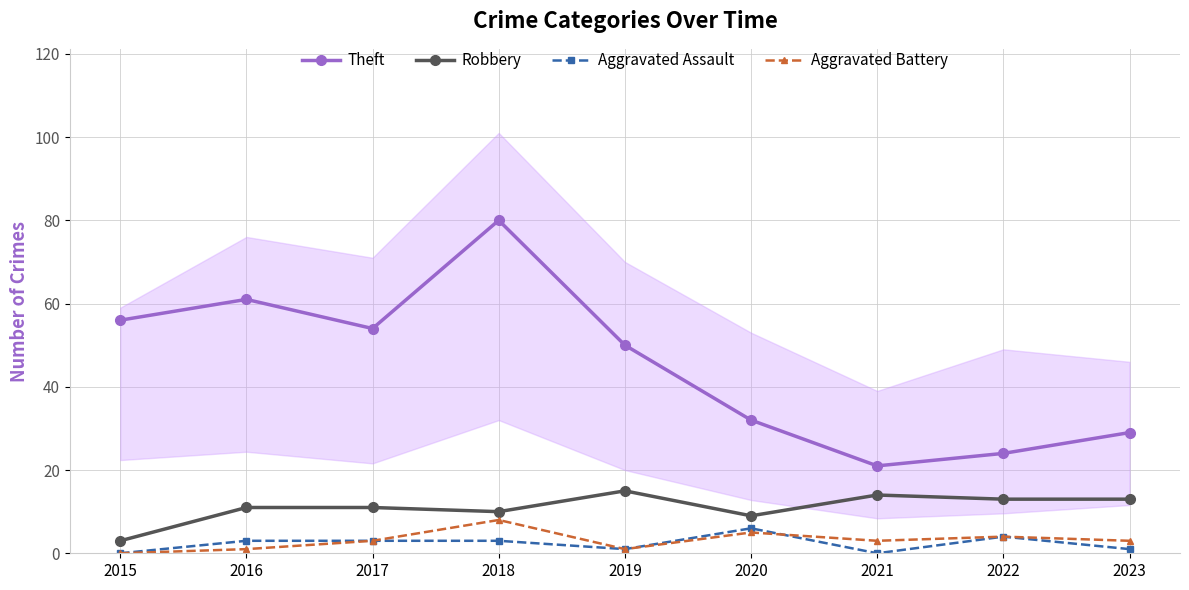

True or false: Aggravated Battery and Robbery cross at least once.

False